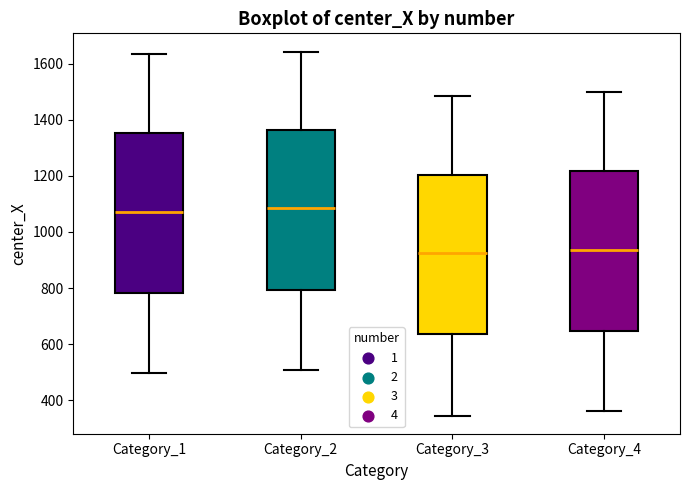

Reading left to right, read every box against the y-axis: the position of its median line, the range the box covers, and the ends of its whiskers. The values are not printed on the chart, so give them approximately, as read against the axis.

Category_1: median 1080, box 780 to 1360, whiskers 500 to 1640
Category_2: median 1080, box 800 to 1360, whiskers 500 to 1640
Category_3: median 920, box 640 to 1200, whiskers 340 to 1480
Category_4: median 940, box 640 to 1220, whiskers 360 to 1500